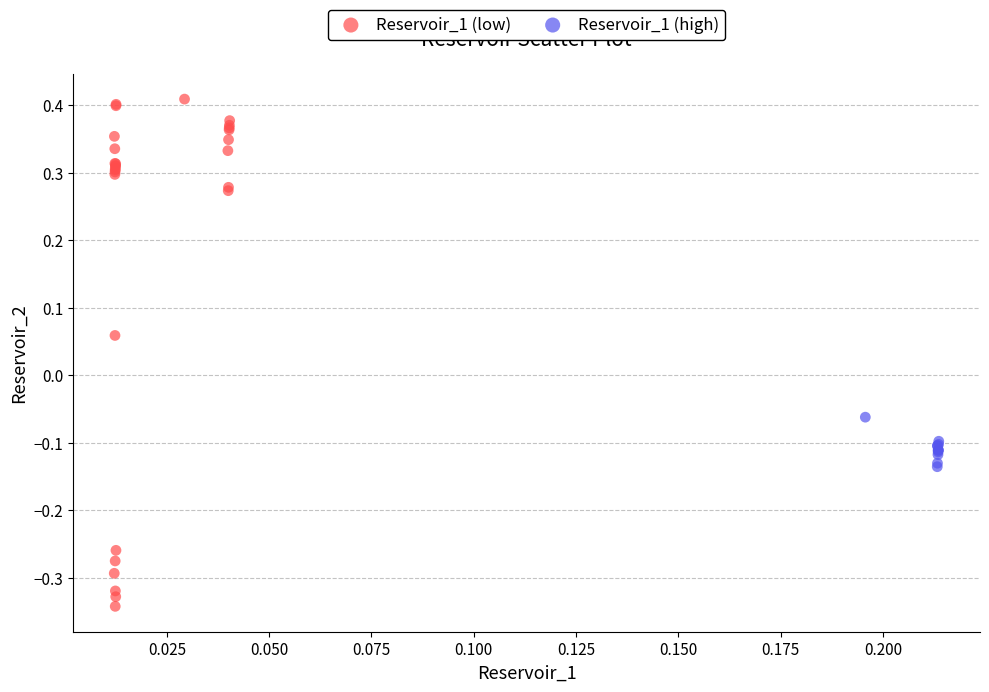

Which series reaches the maximum Y coordinate?

Reservoir_1 (low)